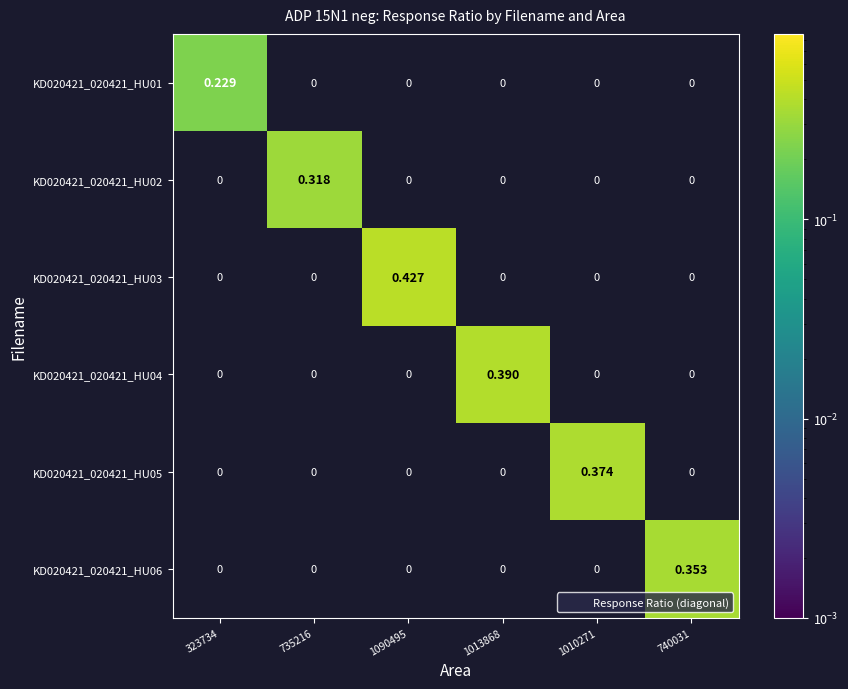

Which series has the largest total across all categories?

KD020421_020421_HU03